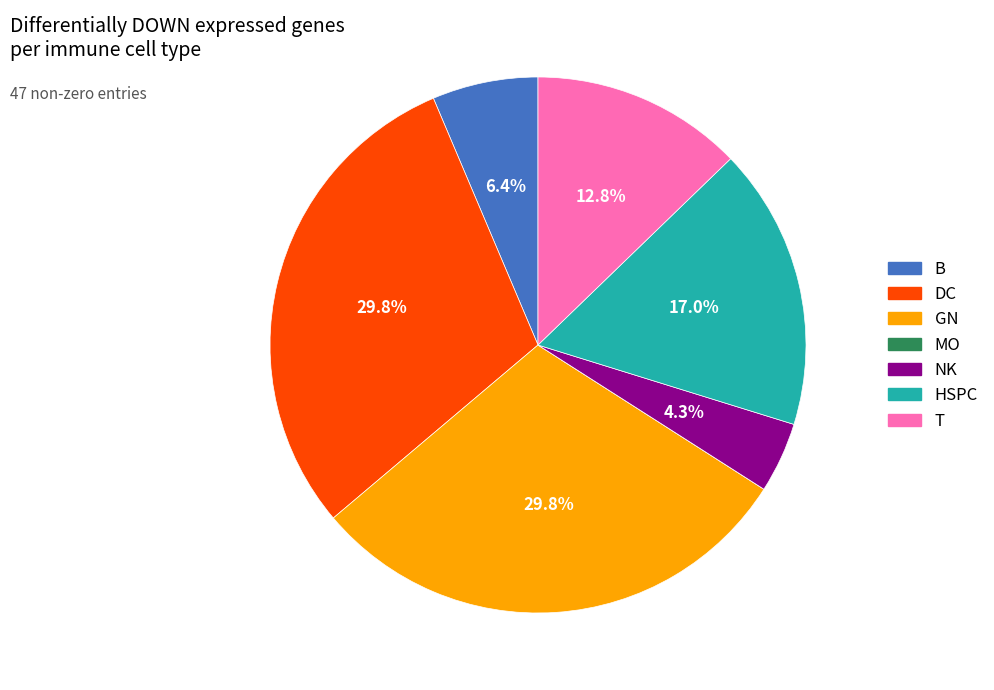

Does any single category account for the majority?

No